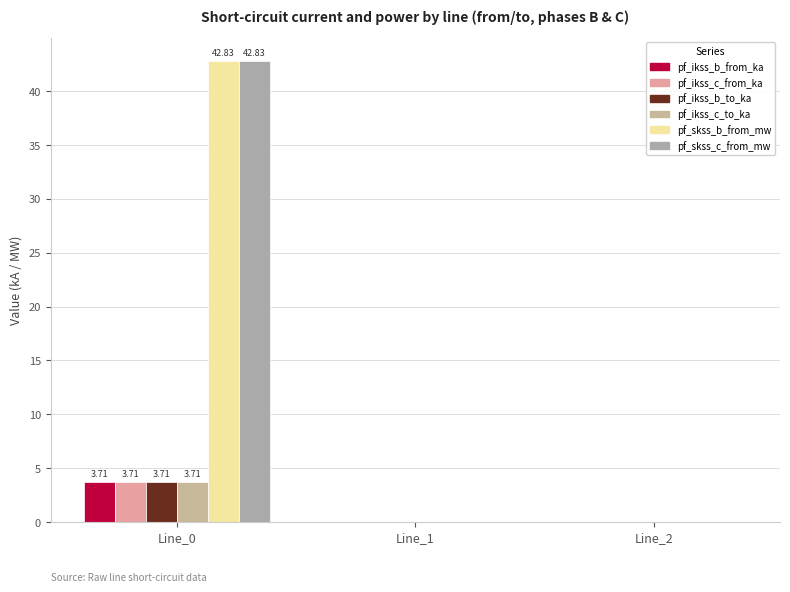

Are the bars horizontal?

No